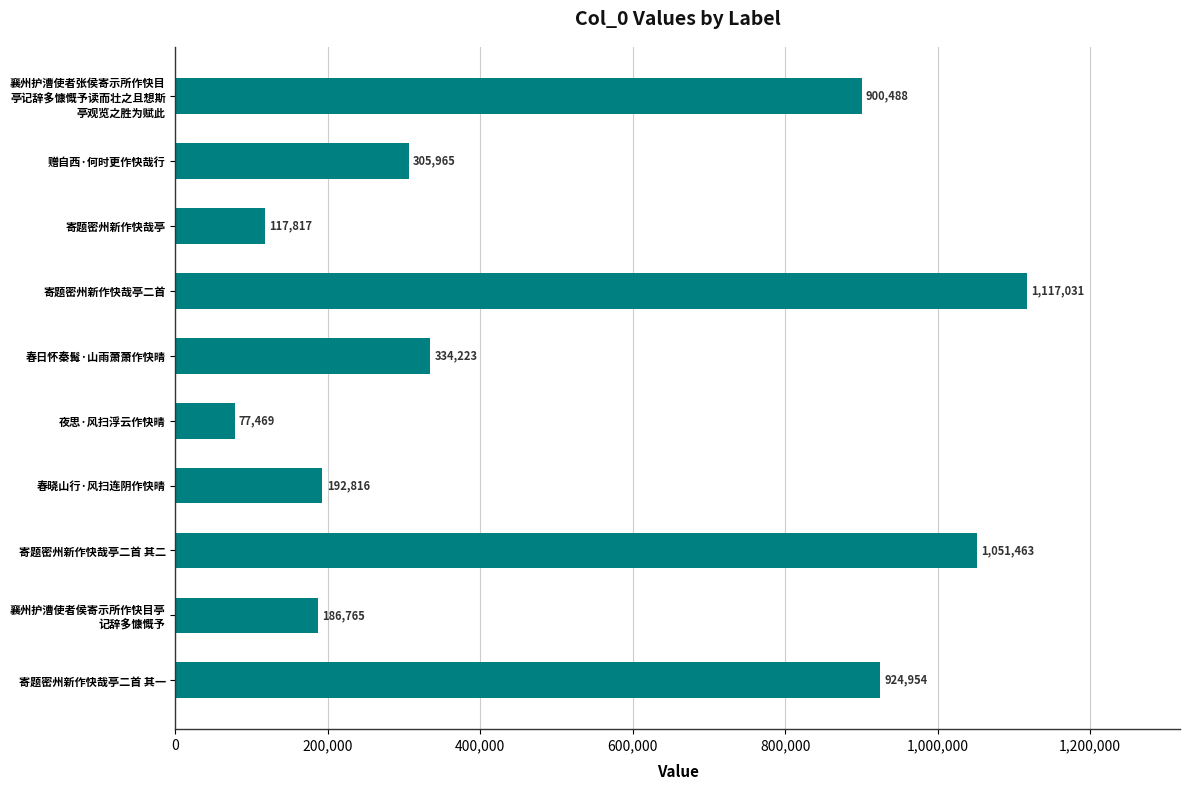

What is the difference between the maximum and minimum values?

1039562